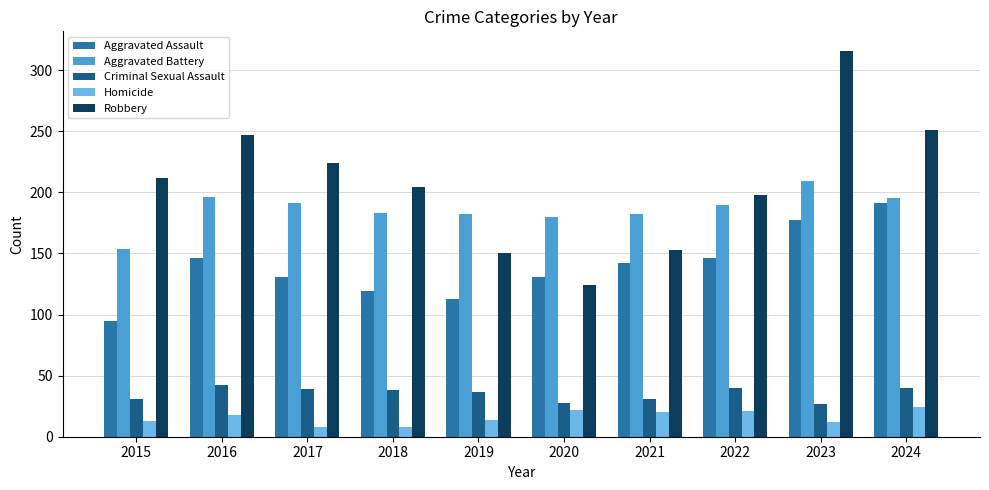

Which series has the largest total across all categories?

Robbery